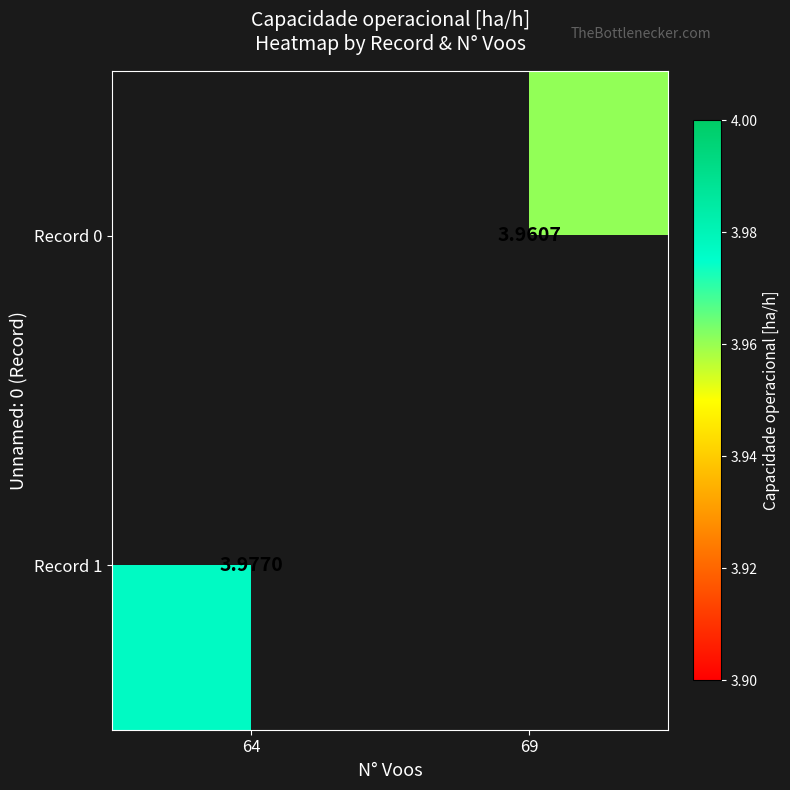

Is the value of Record 1 at 64 greater than the value of Record 0 at 69?

Yes